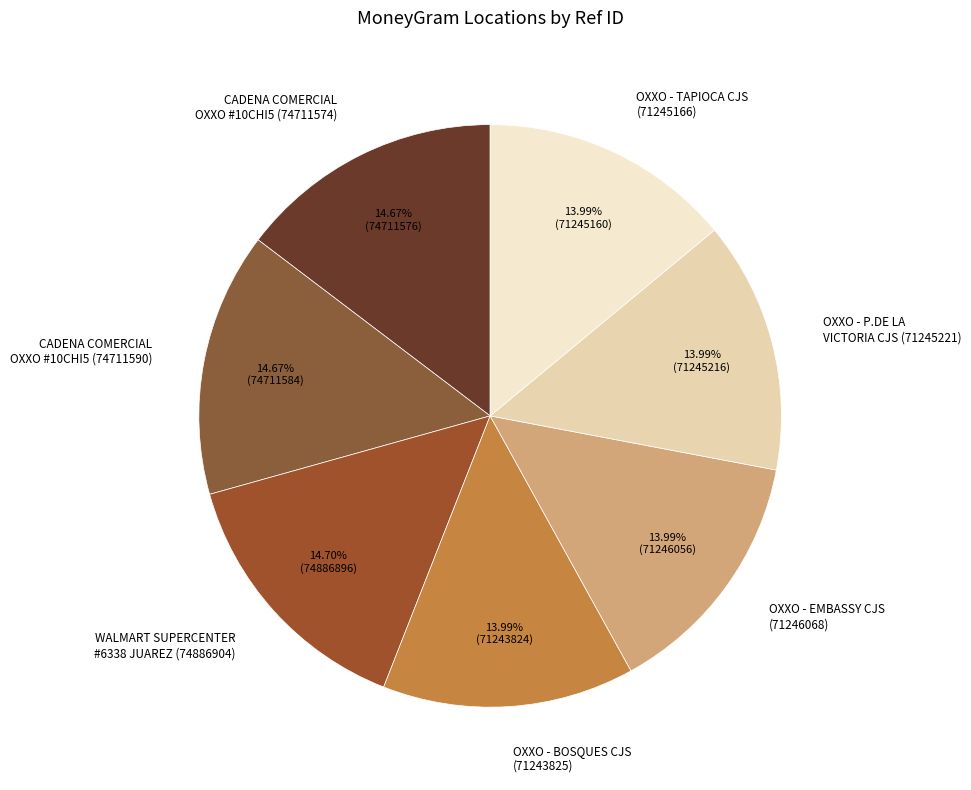

What is the ratio of the value at OXXO - P.DE LA VICTORIA CJS (71245221) to the value at OXXO - BOSQUES CJS (71243825)?

1.0